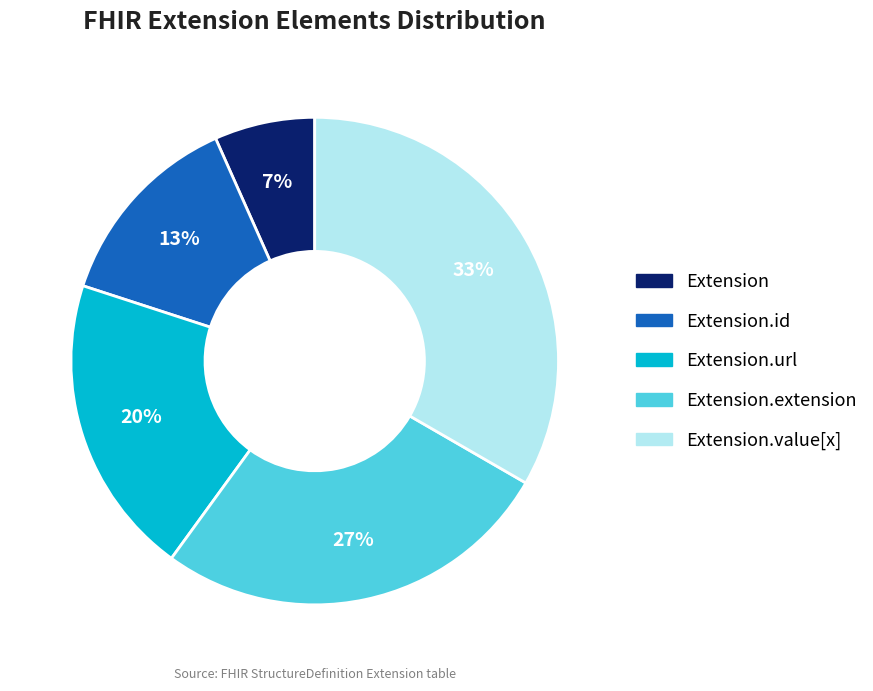

Is there any slice that represents more than half of the pie?

No